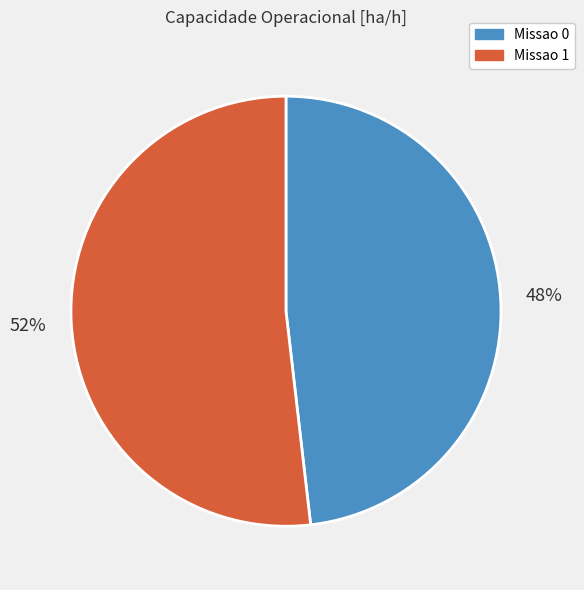

Which has a higher value, Missao 0 or Missao 1?

Missao 1